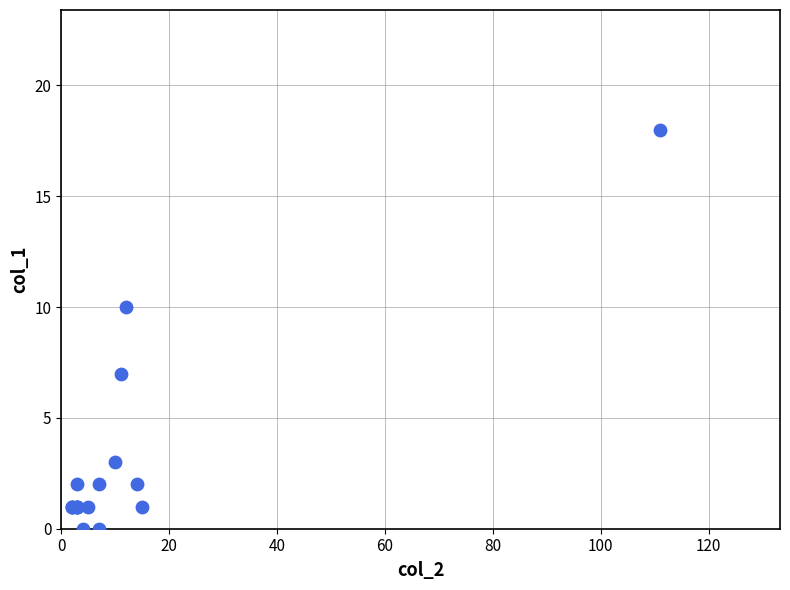

What Y value in the scatter plot is closest to 9?

10